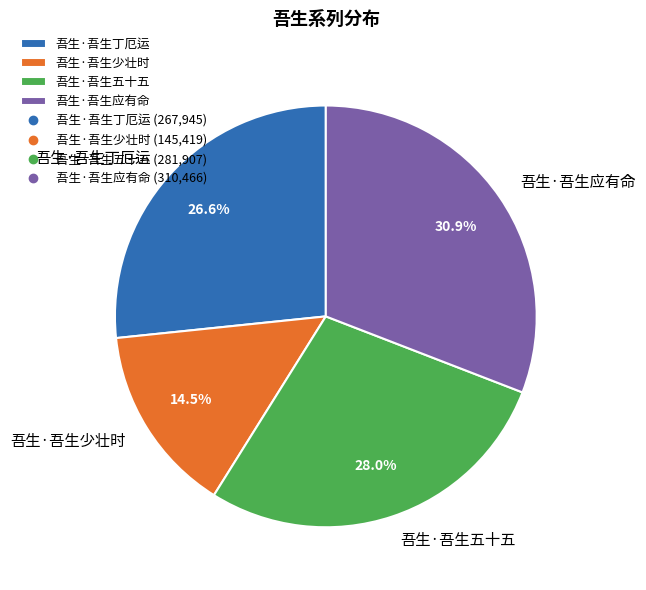

What is the smallest slice in the pie chart?

吾生·吾生少壮时